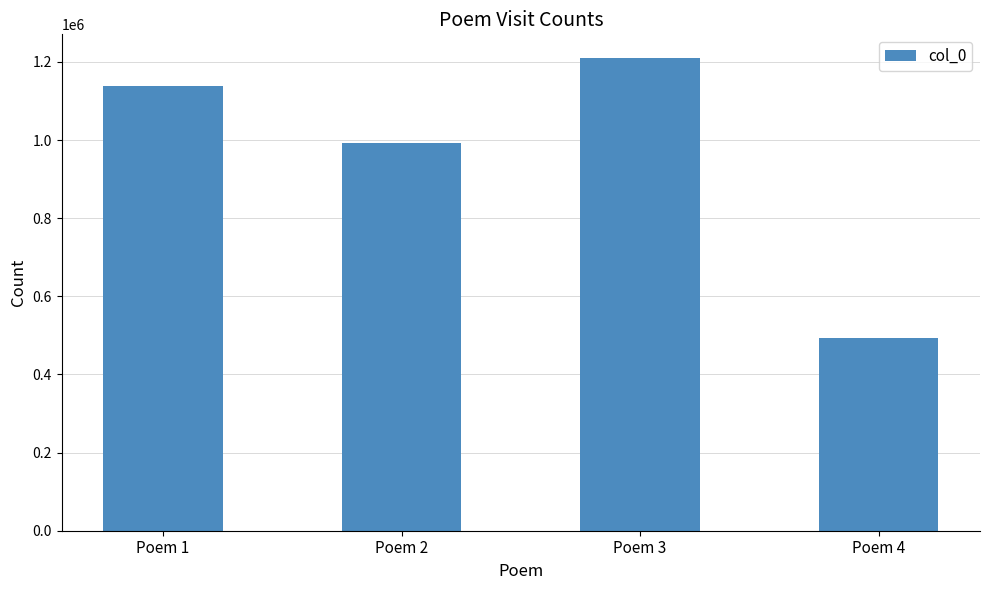

What is the greatest value displayed?

1210059